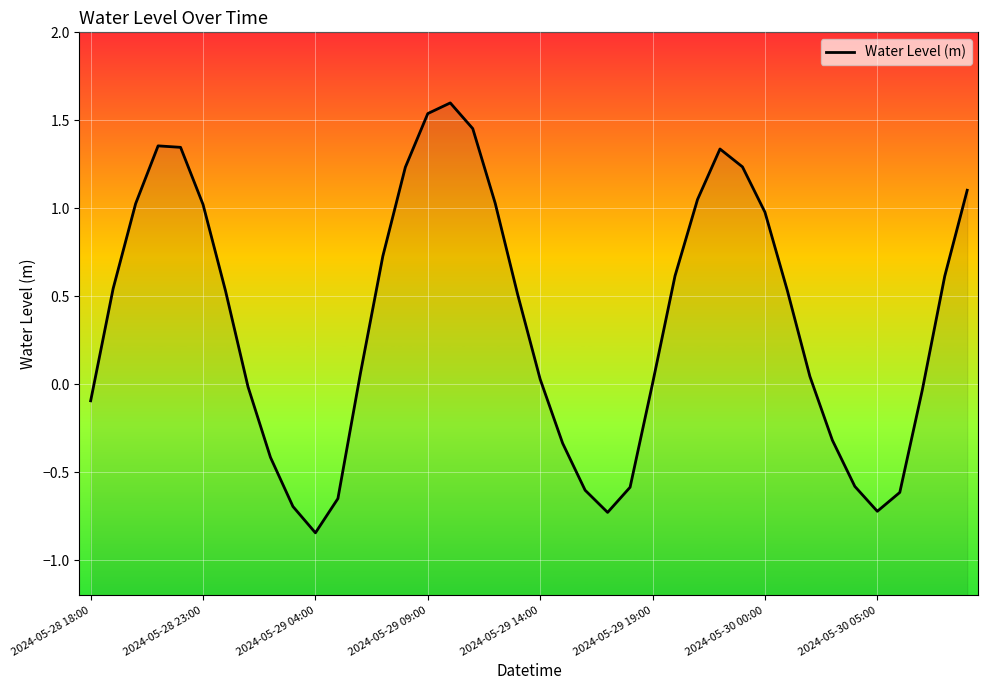

What is the difference between the second highest and minimum values?

2.4